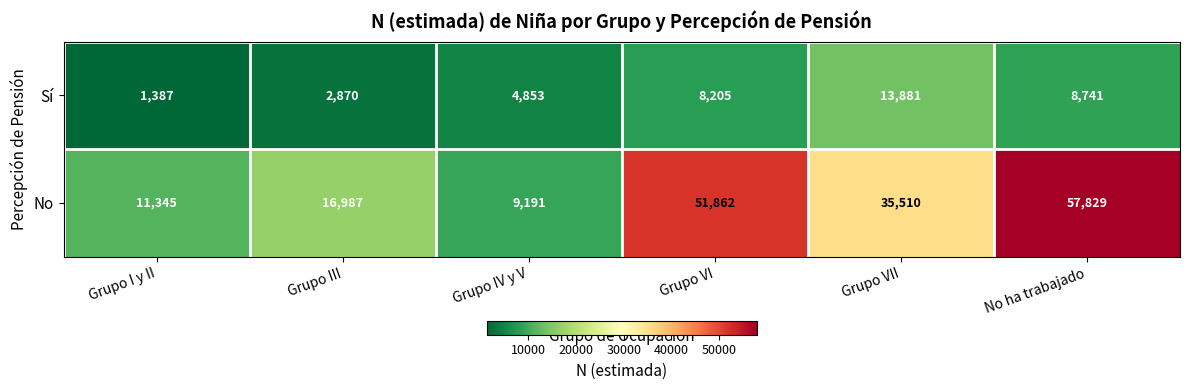

Rank the series by their maximum value, from highest to lowest.

No, Sí